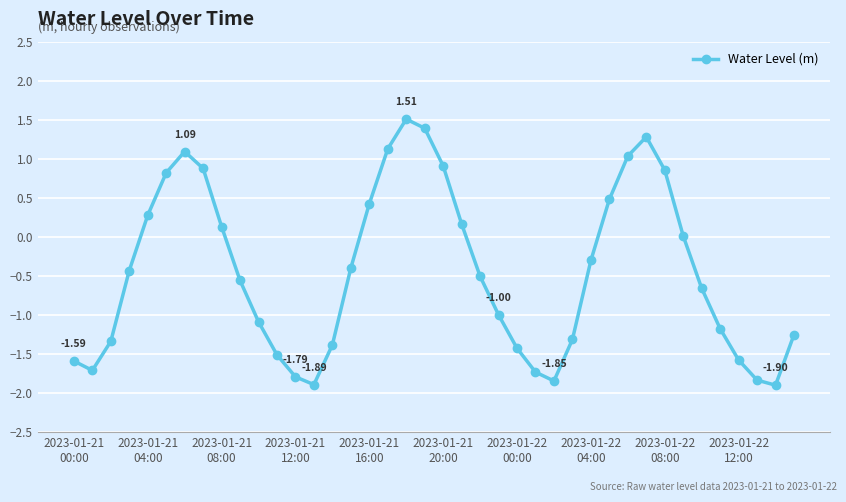

True or false: there are more than 1 points higher than both neighbors.

True